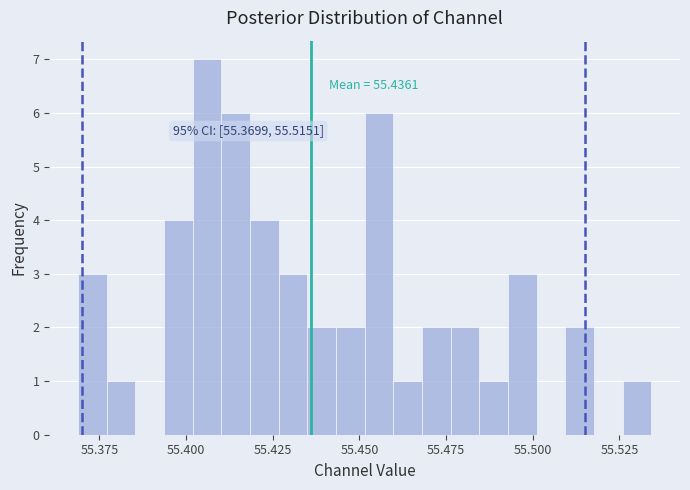

Around what value on the x-axis is the tallest bar? Give the approximate position of its centre, as read against the axis.

55.405